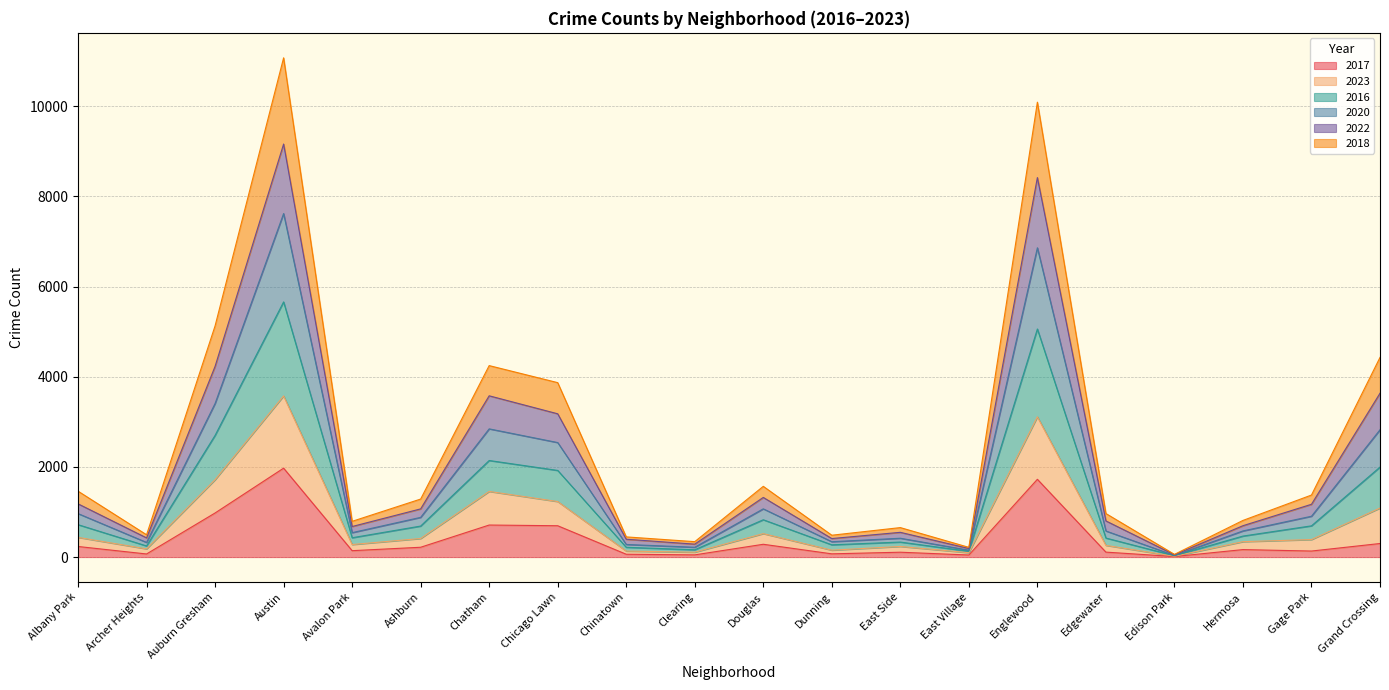

True or false: 2020 and 2022 intersect in this chart.

False